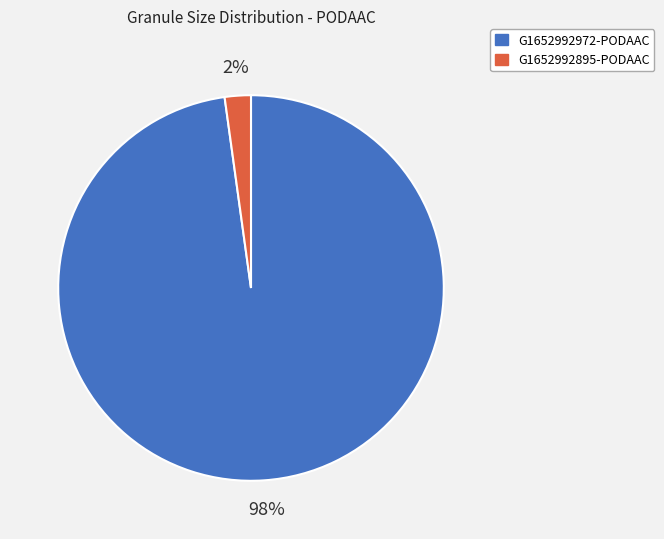

Which has a higher value, G1652992972-PODAAC or G1652992895-PODAAC?

G1652992972-PODAAC